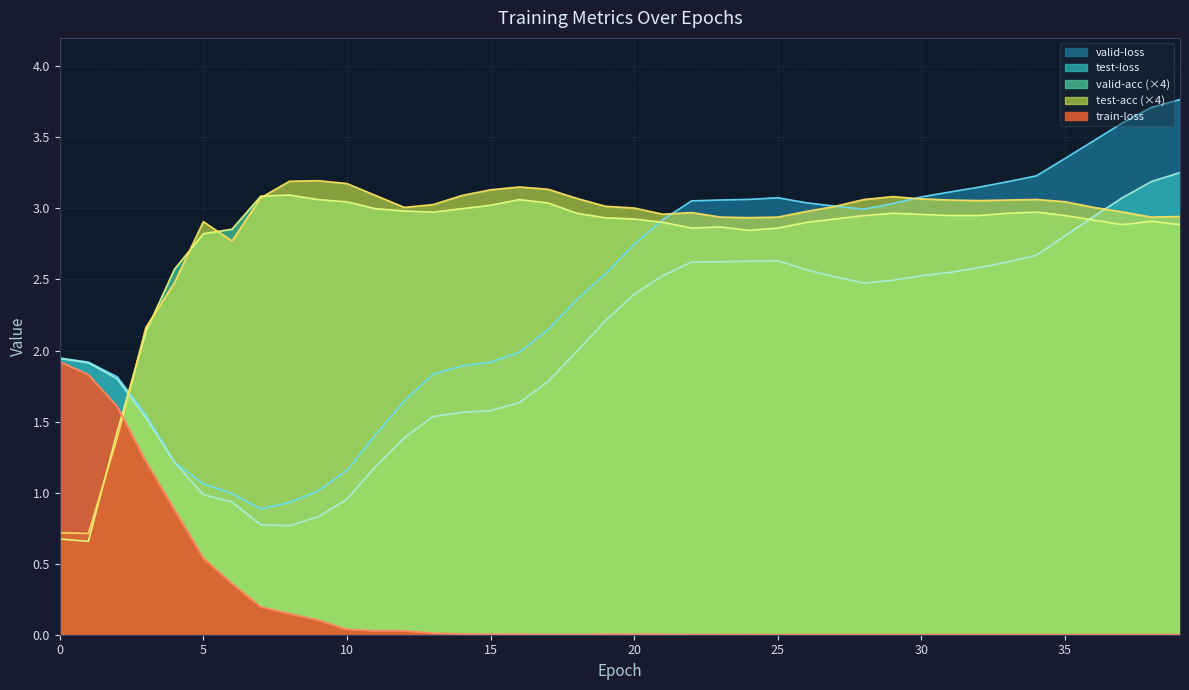

What is the difference between the valid-loss values at 4 and 22?

1.8